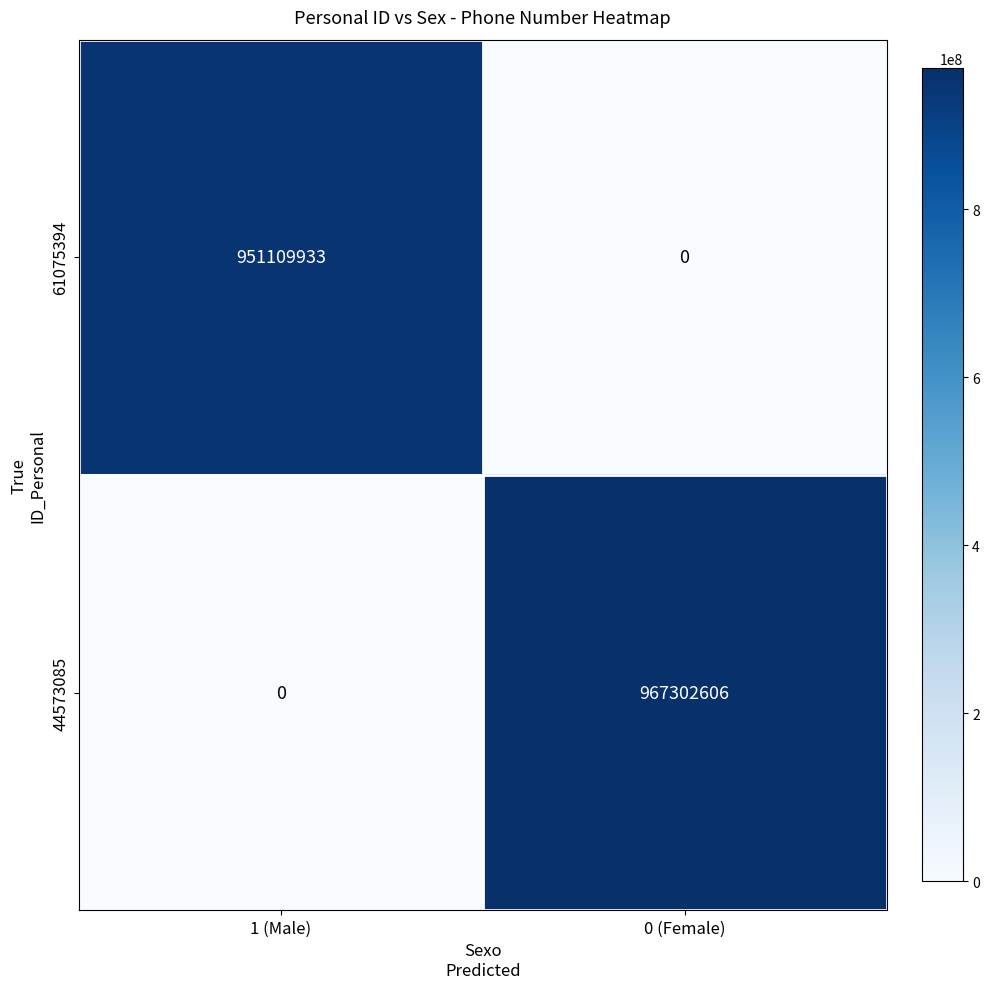

At which category is the sum across all series the highest?

0 (Female)